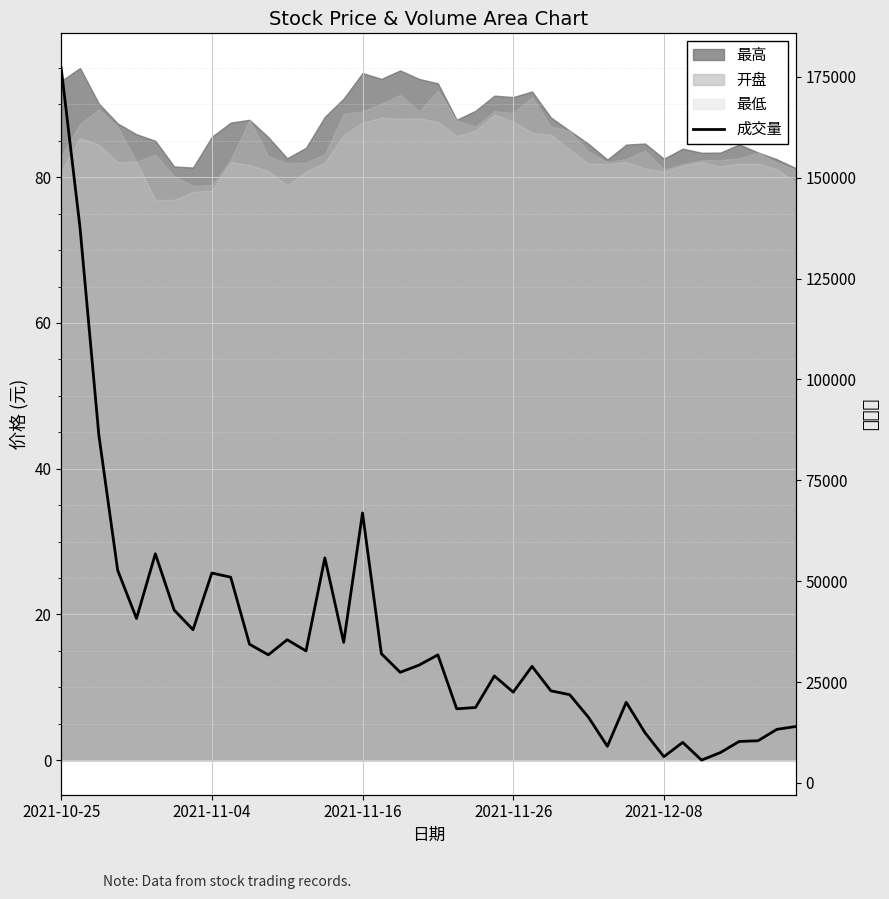

Reading right to left, extract all data points from this chart.

13970	13267	10444	10261	7508	5640	10028	6494	12419	19970	9071	16227	21852	22817	28876	22489	26507	18680	18357	31723	29183	27407	32027	66901	34826	55750	32707	35478	31740	34359	50985	52009	37954	42838	56773	40744	52697	86228	137649	177207